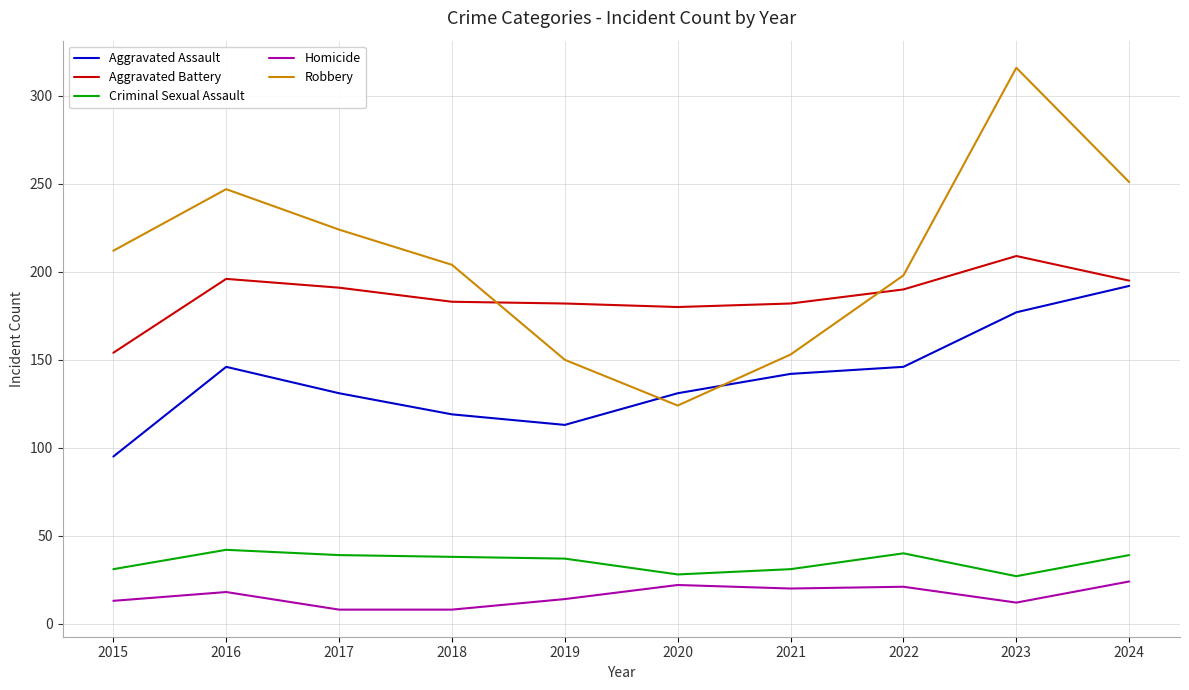

What are all the series names shown in the legend?

Aggravated Assault, Aggravated Battery, Criminal Sexual Assault, Homicide, Robbery